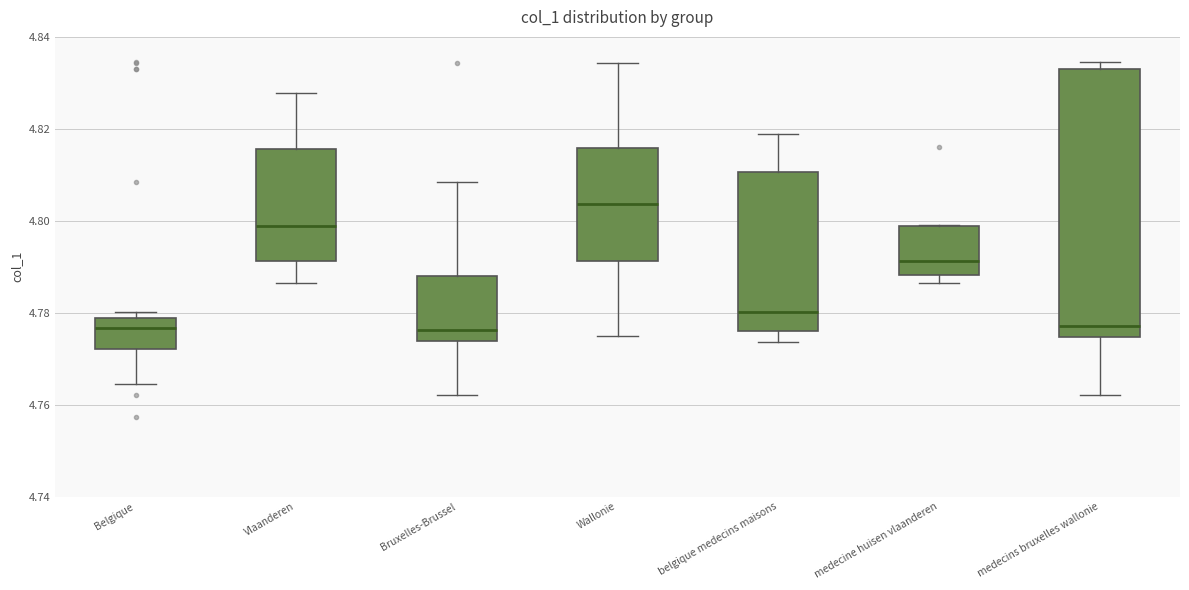

Reading left to right, transcribe this box plot: for each box, give where its median line is, the range the box spans, and where its two whiskers end, as read against the y-axis. The values are not printed on the chart, so give them approximately, as read against the axis.

Belgique: median 4.776, box 4.772 to 4.778, whiskers 4.764 to 4.780
Vlaanderen: median 4.798, box 4.792 to 4.816, whiskers 4.786 to 4.828
Bruxelles-Brussel: median 4.776, box 4.774 to 4.788, whiskers 4.762 to 4.808
Wallonie: median 4.804, box 4.792 to 4.816, whiskers 4.774 to 4.834
belgique medecins maisons: median 4.780, box 4.776 to 4.810, whiskers 4.774 to 4.818
medecine huisen vlaanderen: median 4.792, box 4.788 to 4.798, whiskers 4.786 to 4.800
medecins bruxelles wallonie: median 4.778, box 4.774 to 4.834, whiskers 4.762 to 4.834 (just above the box's upper edge)